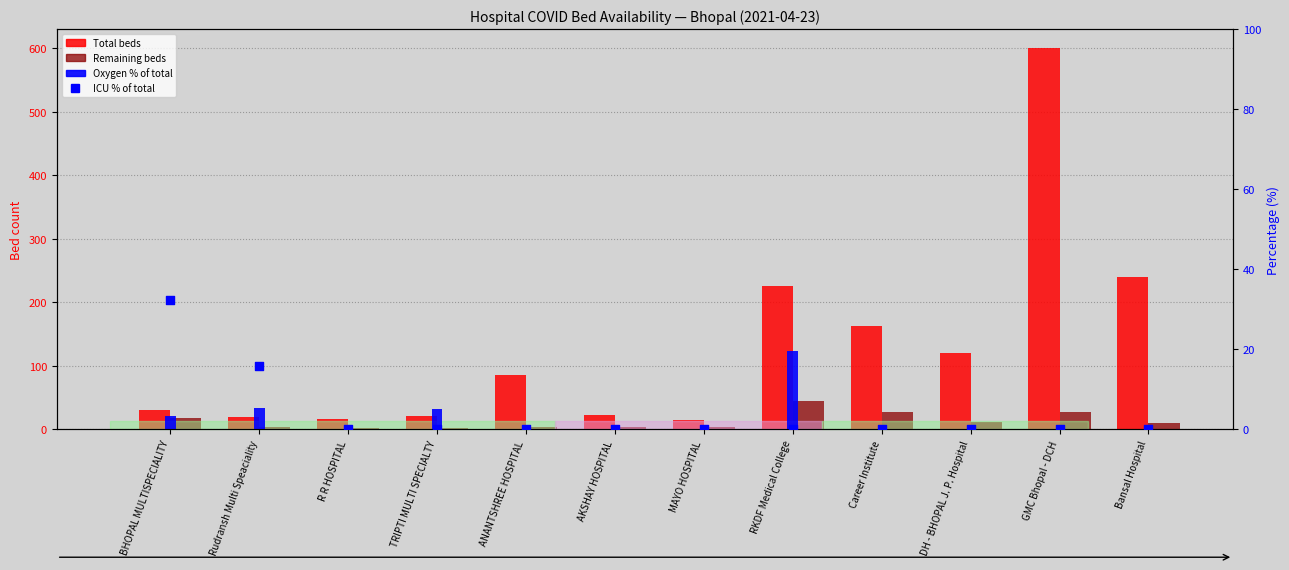

At which category is the sum across all series the highest?

GMC Bhopal - DCH